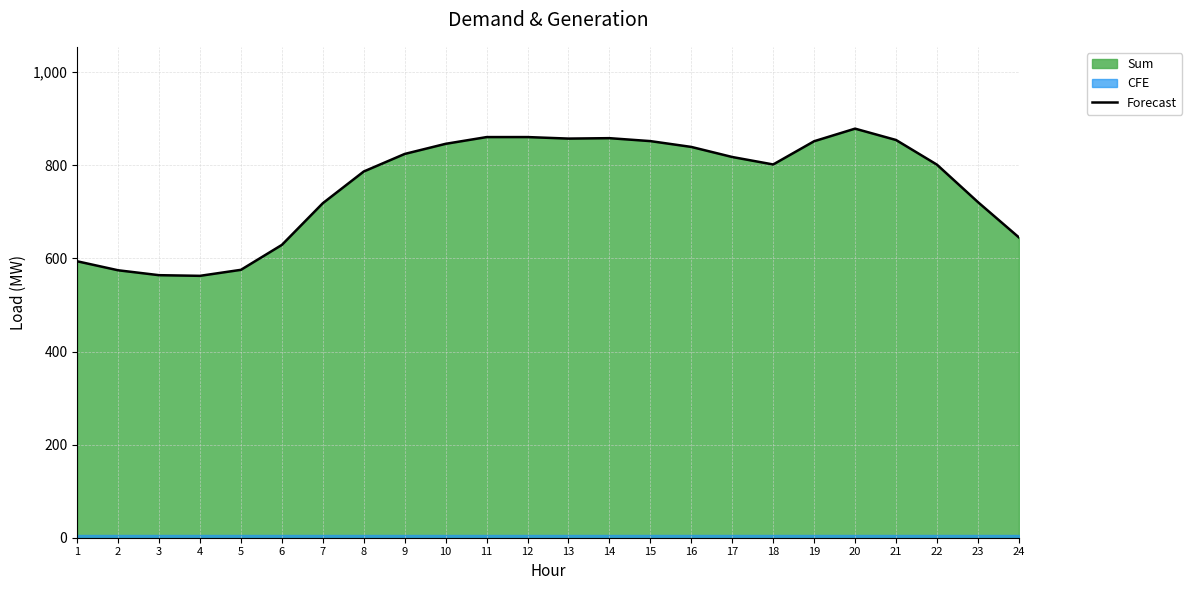

At which category does the data reach its first local peak?

12